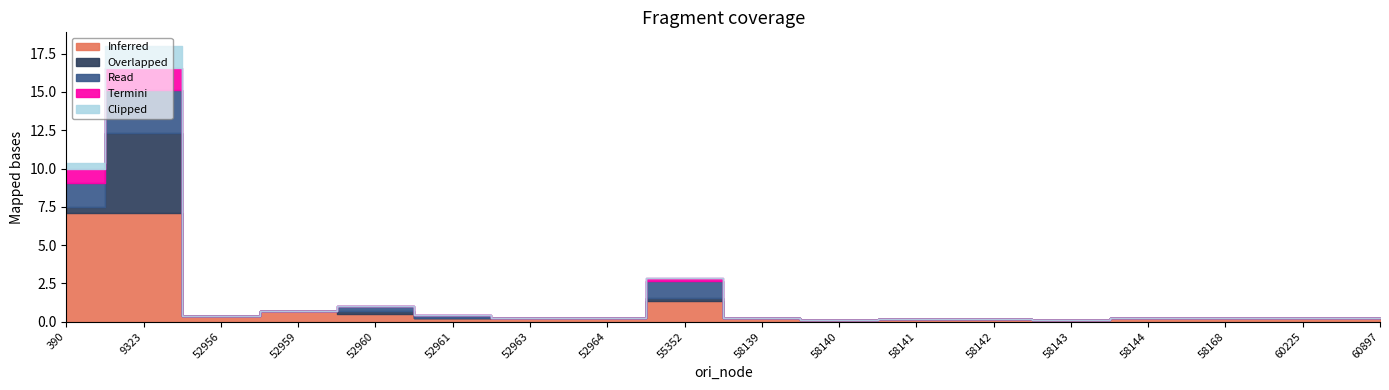

True or false: Clipped and Overlapped cross at least once.

True